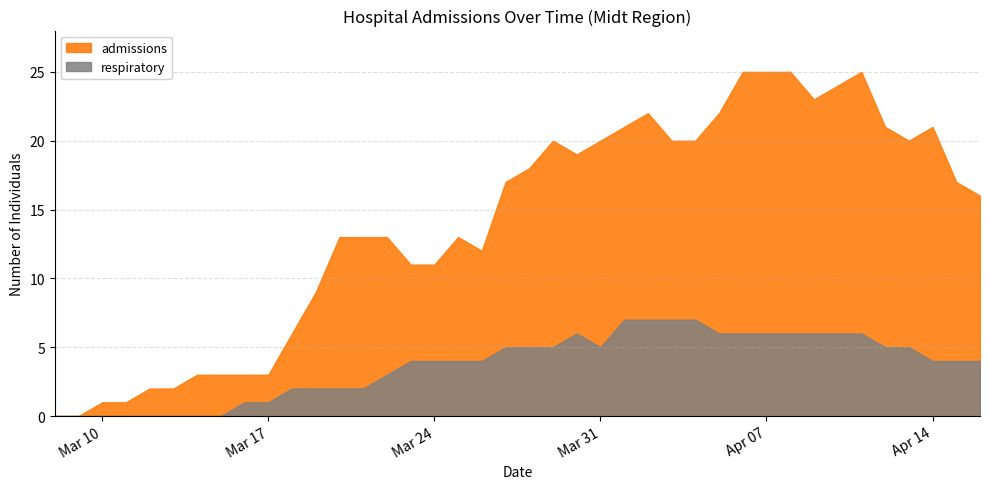

At which category does admissions reach its first local peak?

2020-03-25